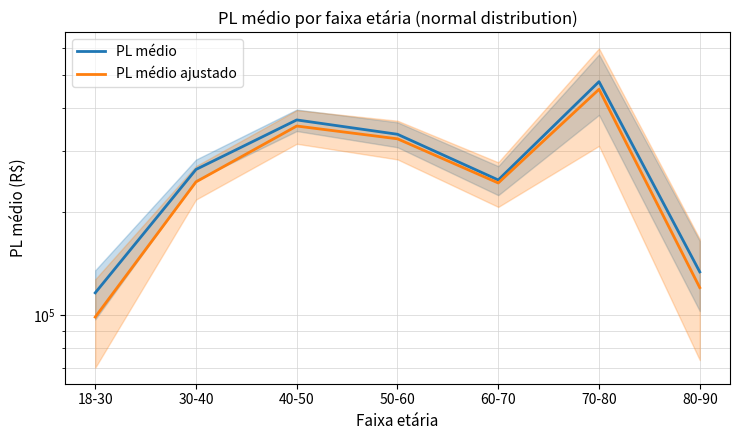

What is the difference between the maximum and minimum values in the PL médio ajustado series?

356124.7